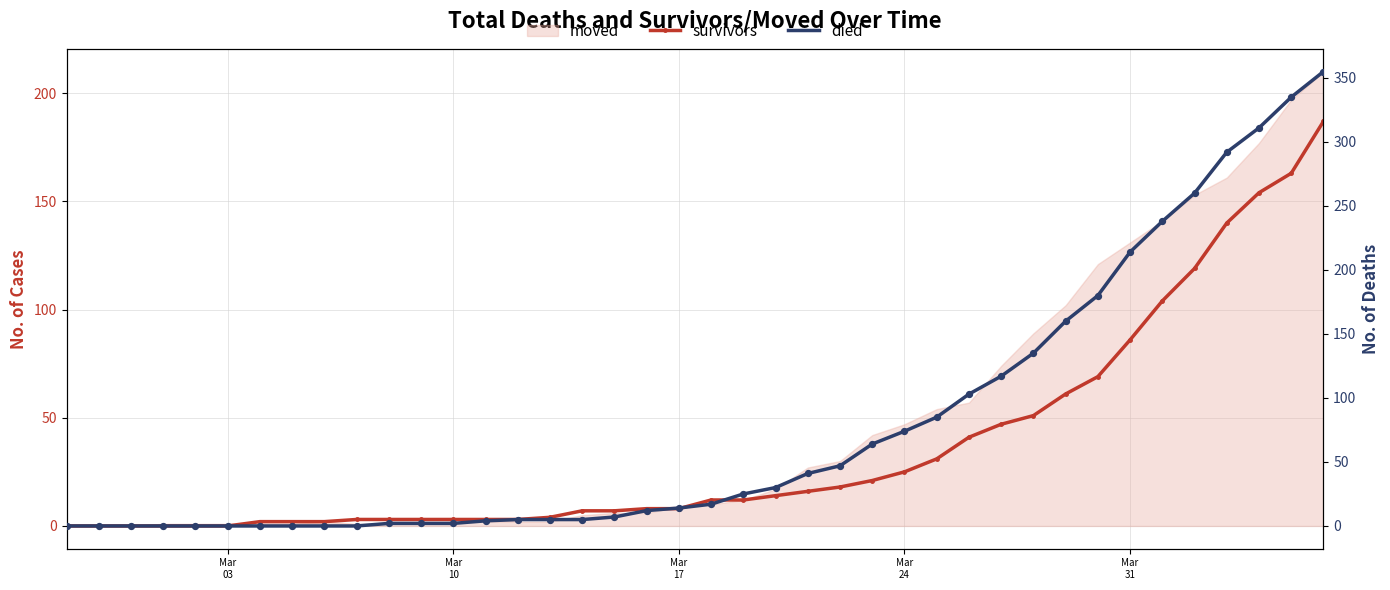

Is the value of died at Mar
24 greater than the value of survivors at 34?

No